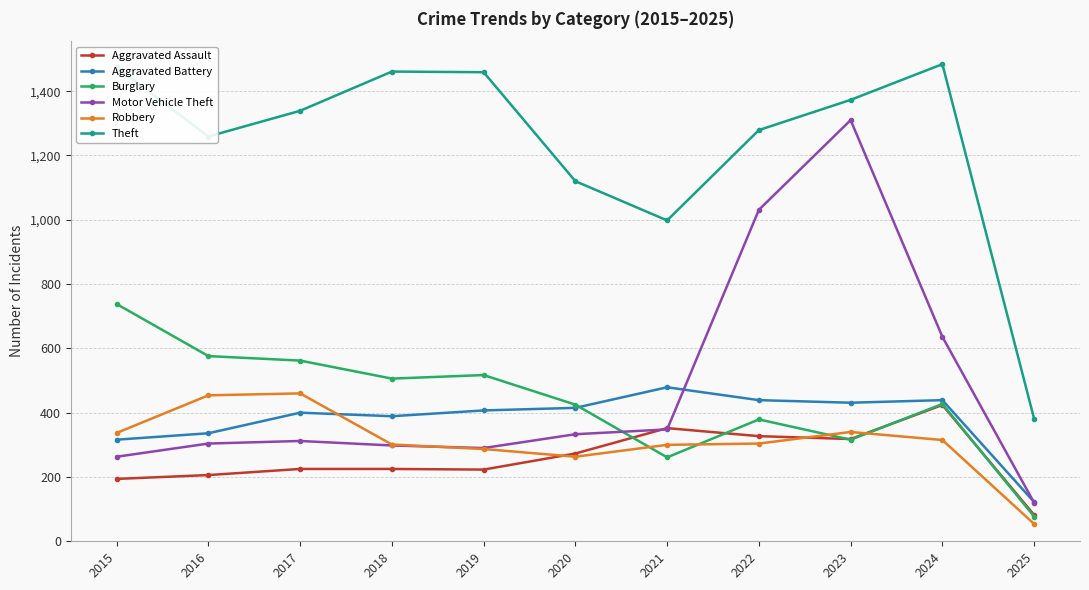

What is the value of the Aggravated Assault point at the 11th from the left?

82